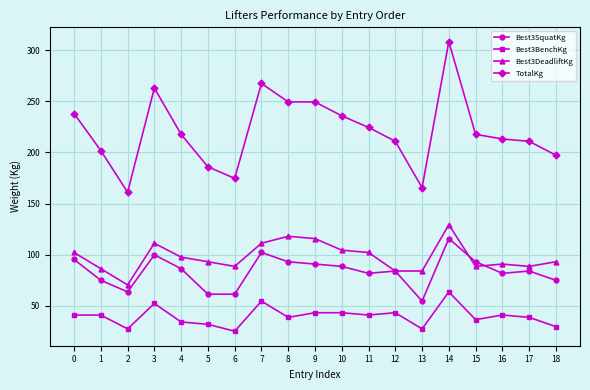

Which category has the highest value across all series?

14